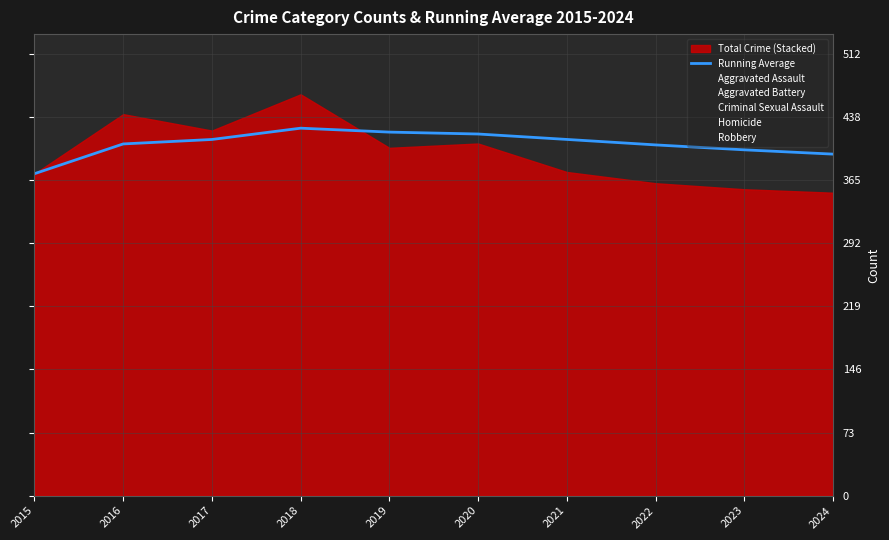

Reading left to right, extract all data points from this chart.

373.0	407.5	412.7	425.8	421.2	419.0	412.7	406.4	400.7	395.7